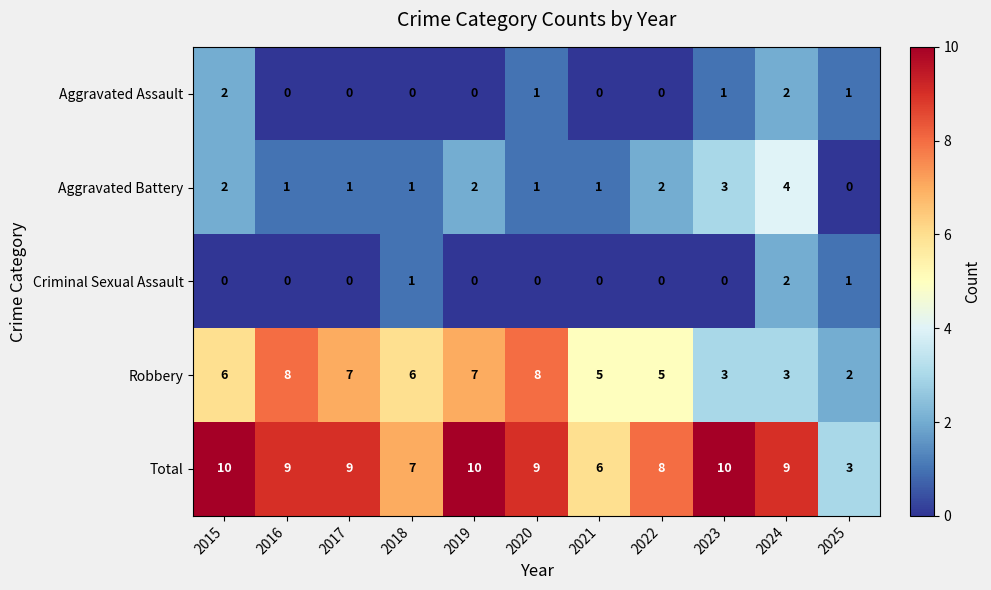

Is it true that Criminal Sexual Assault equals 1 at 2015?

False